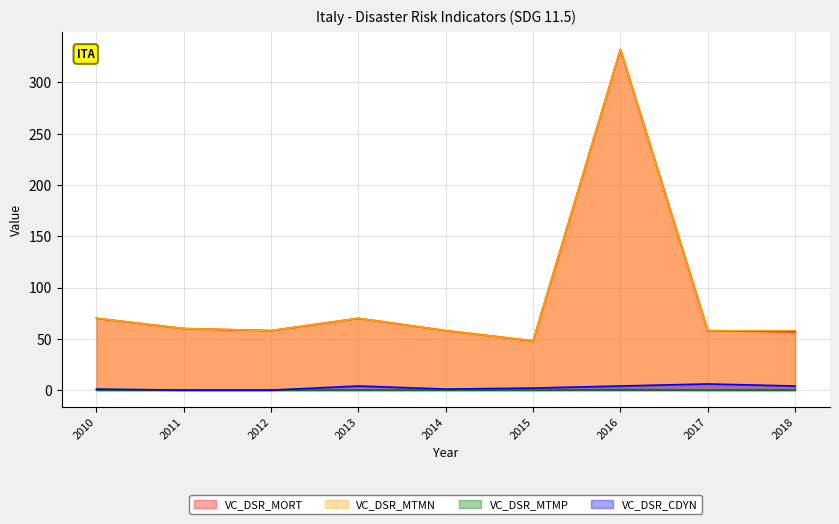

Is the value of VC_DSR_CDYN at 2014 greater than the value of VC_DSR_MTMN at 2011?

No